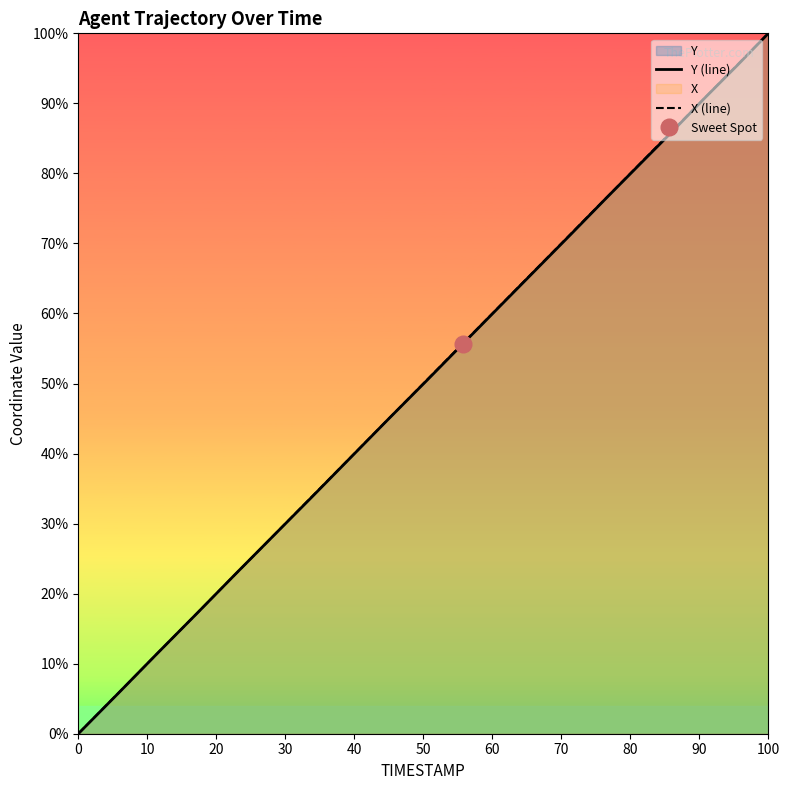

What are all the series names shown in the legend?

Y (line), X (line)